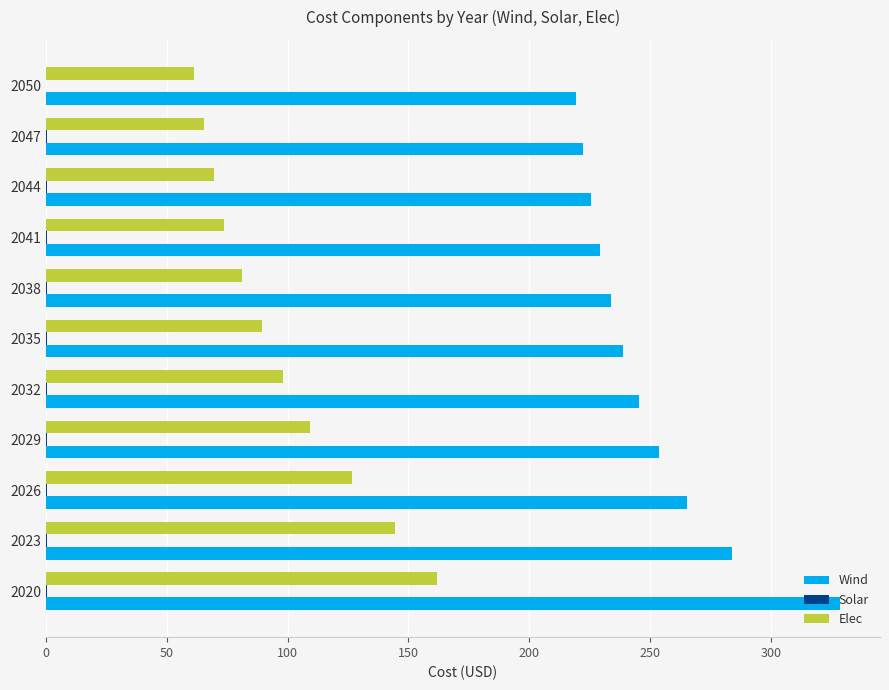

What is the sum of all Elec values?

1081.0